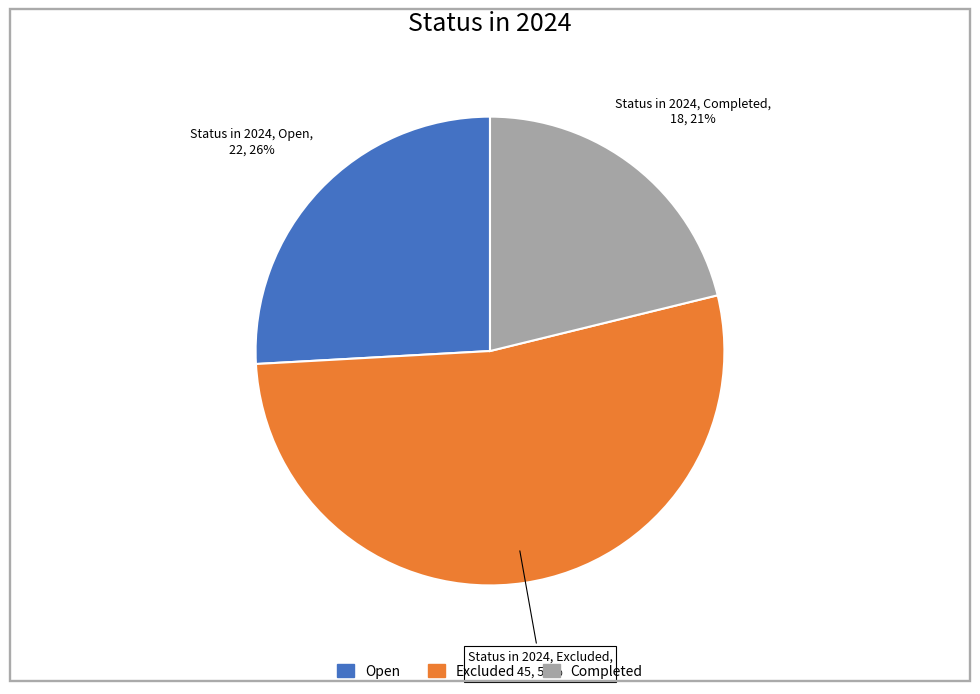

Do Open and Completed together represent more than half of the pie?

No